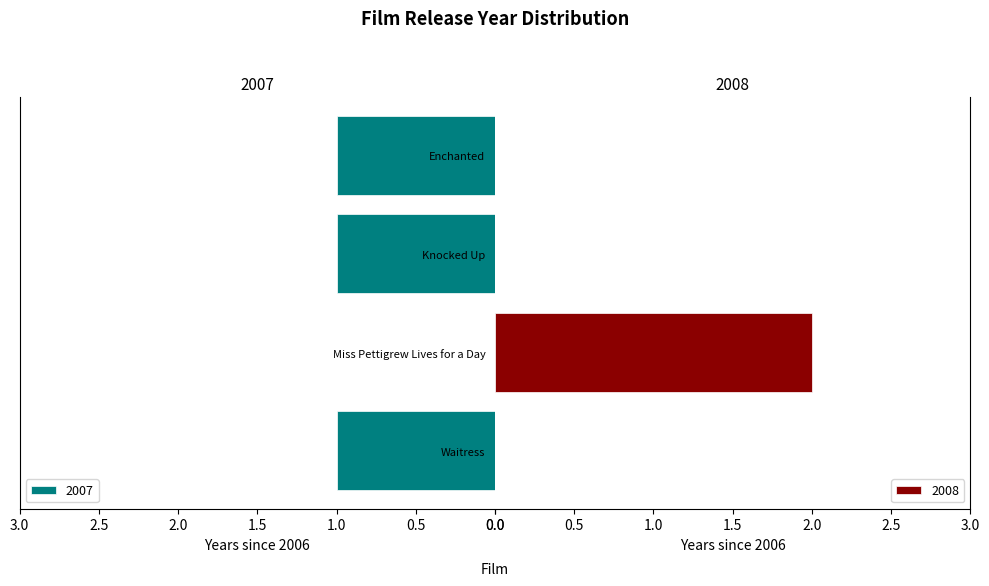

What is the sum of all 2007 values?

3